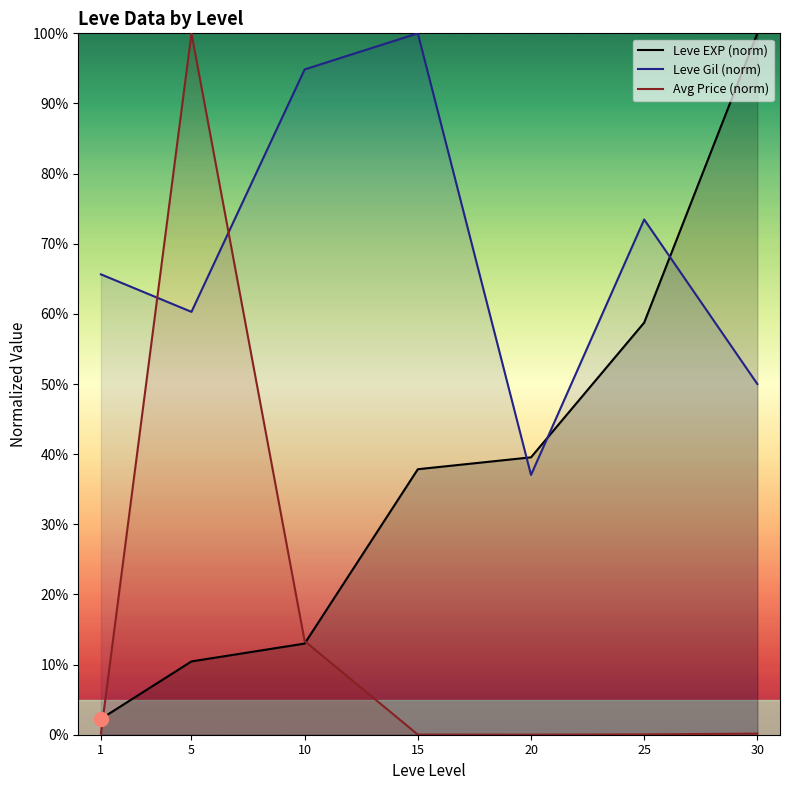

True or false: Leve EXP (norm) has more than 1 interior local peaks.

False